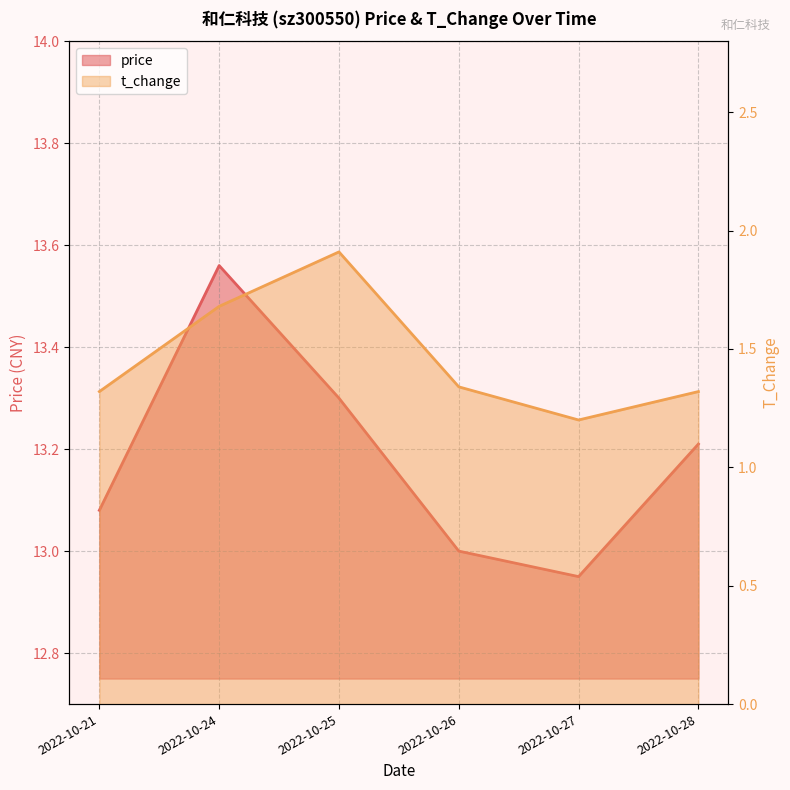

Rank the series at 2022-10-28 from lowest to highest value.

t_change, price